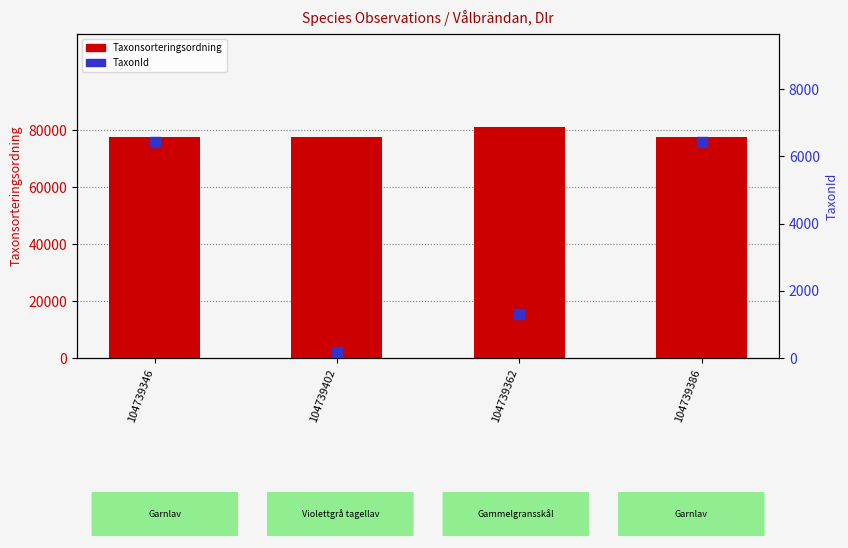

Which series has the largest Y range (max minus min)?

TaxonId